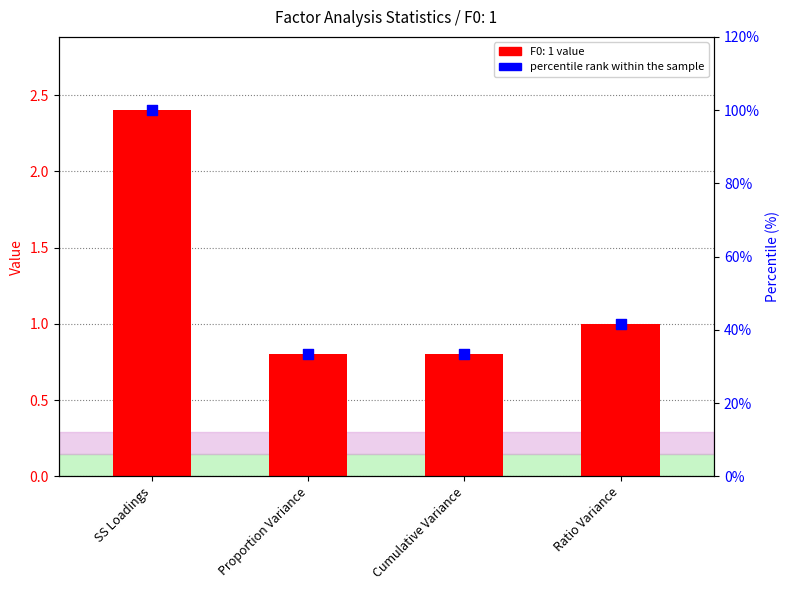

Between SS Loadings and Cumulative Variance, which is larger?

SS Loadings